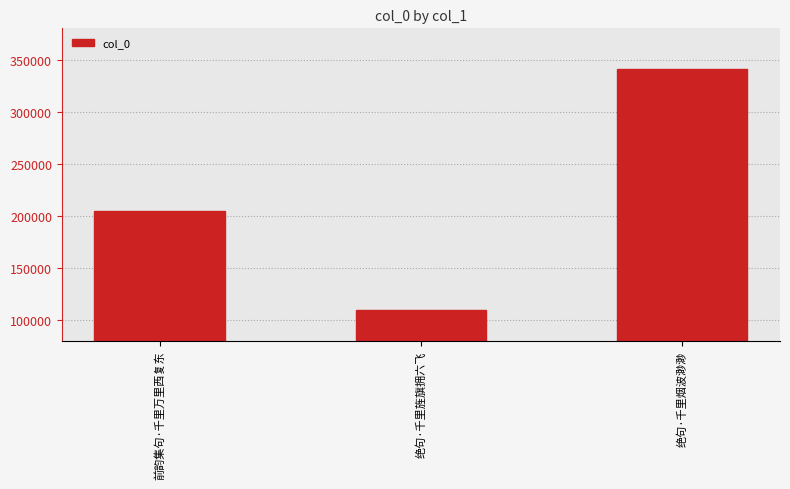

What is the smallest value displayed?

109399